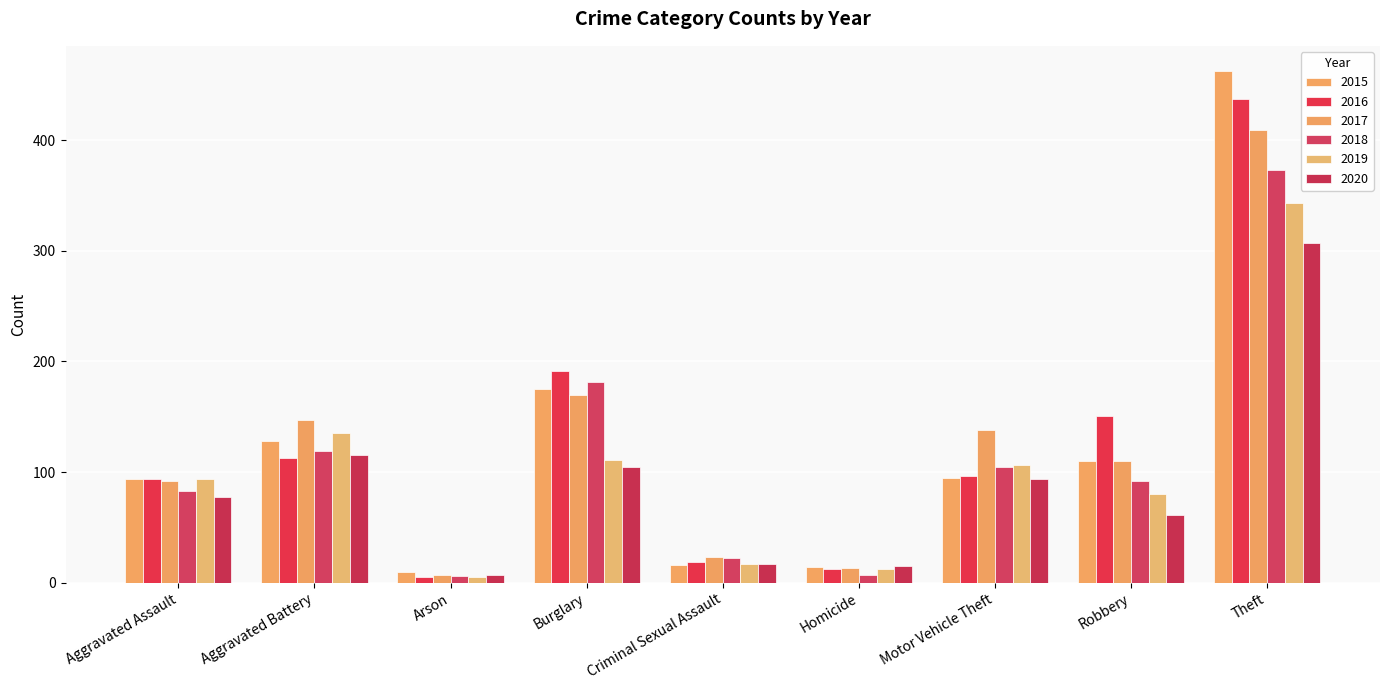

How many categories are shown in the chart?

9